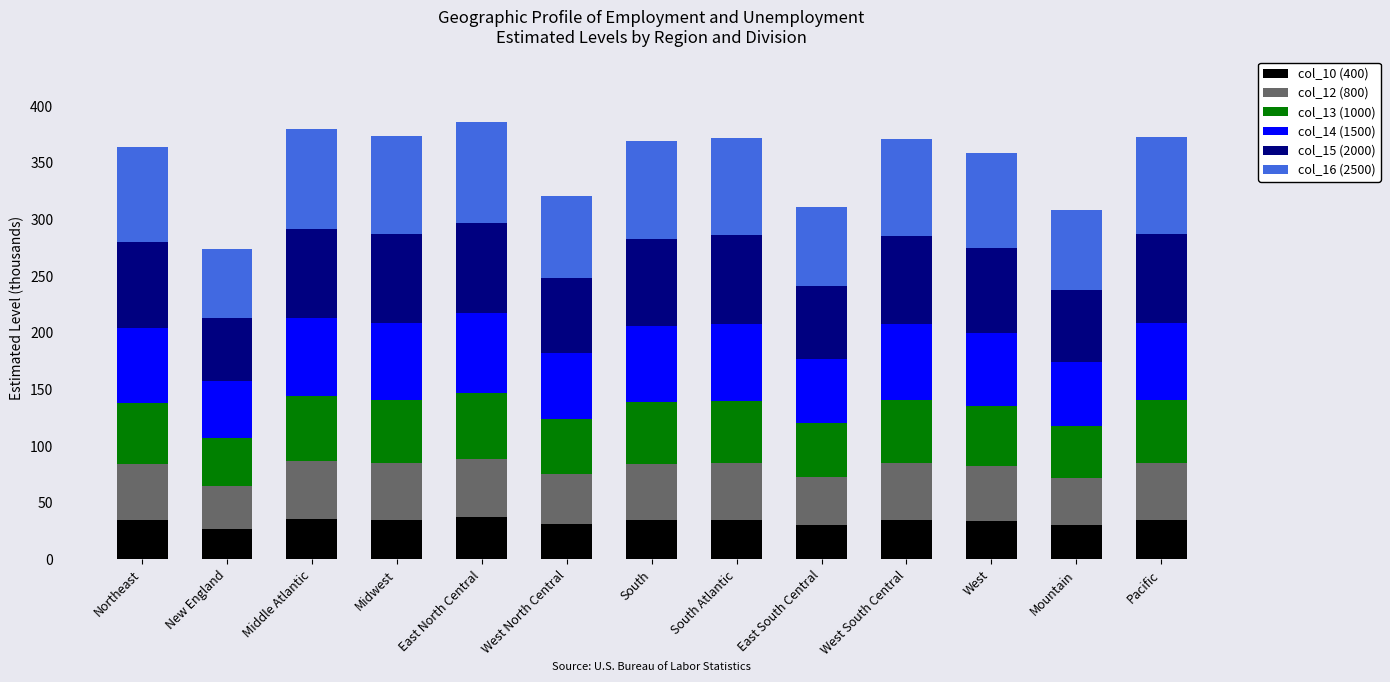

What is the sum of the col_10 (400) values at Middle Atlantic and East North Central?

73